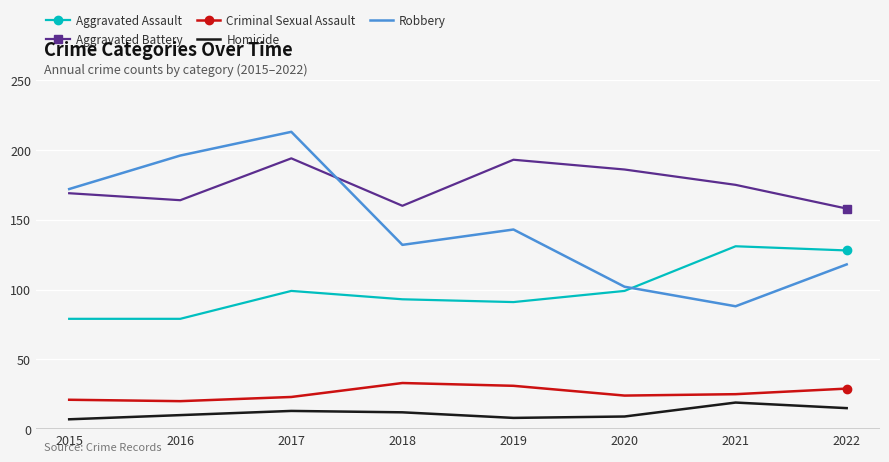

What is the smallest value displayed?

7